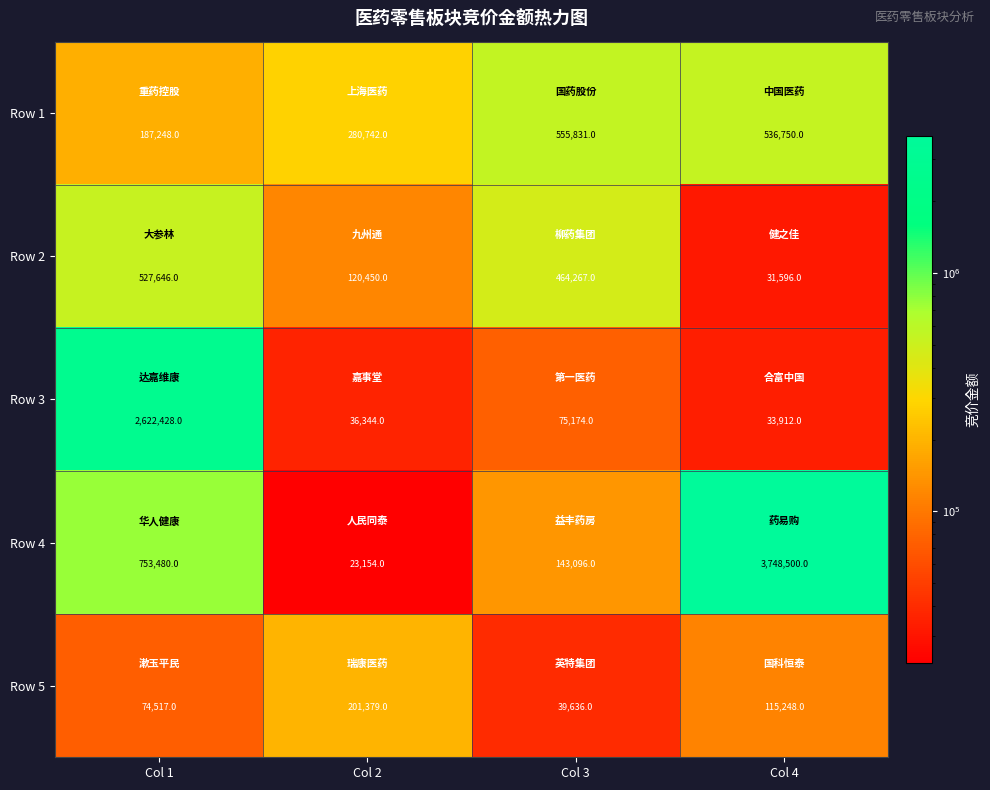

Which series changed the most between Col 2 and Col 4?

Row 4